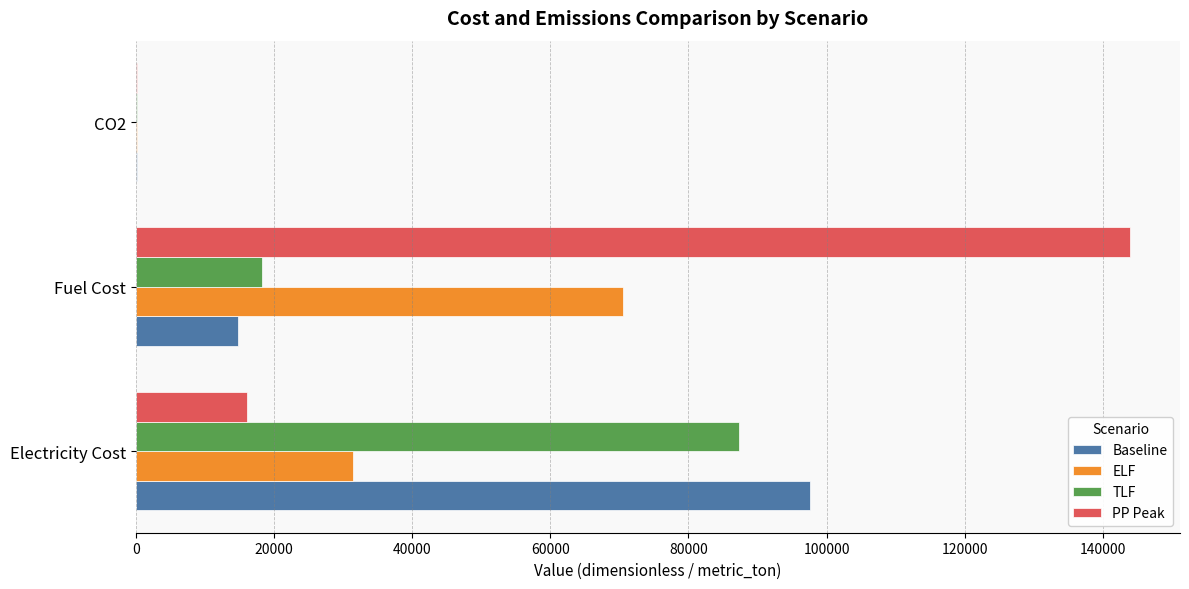

The value of ELF at Electricity Cost is 31411.6. True or false?

True